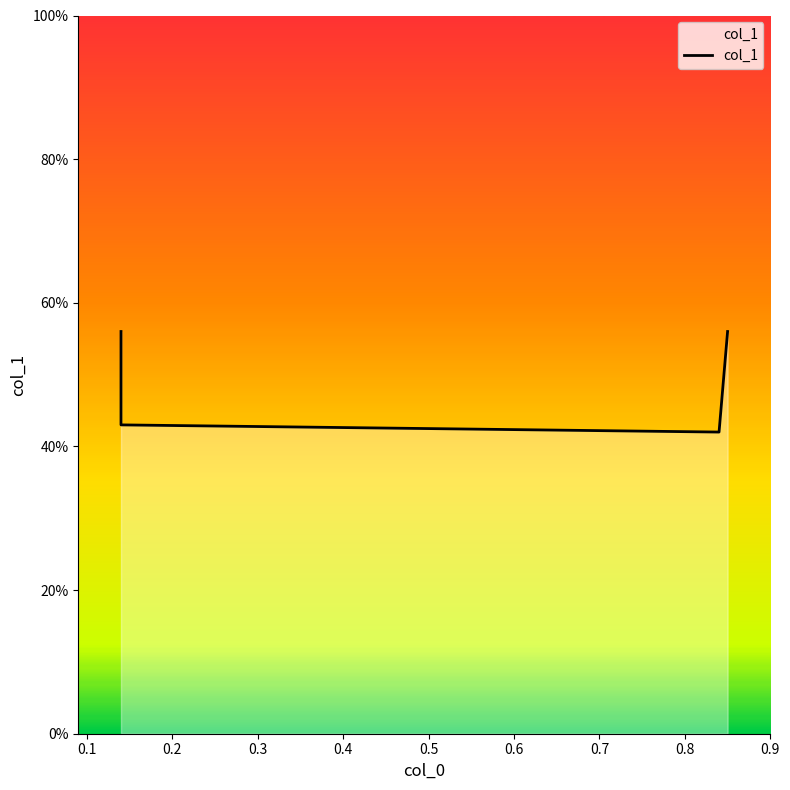

True or false: the data has more than 0 interior local peaks.

False